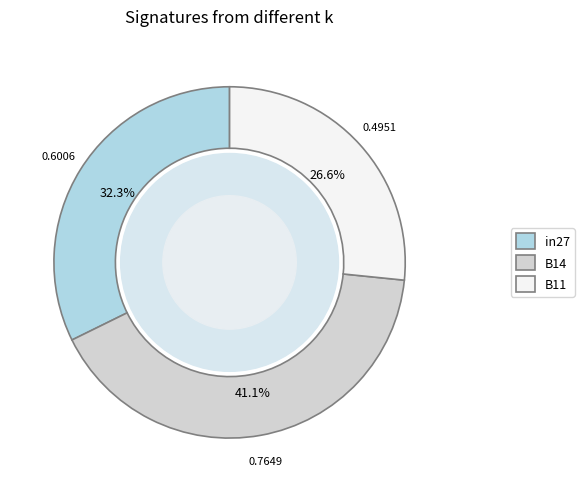

Is B11 the majority of the pie?

No